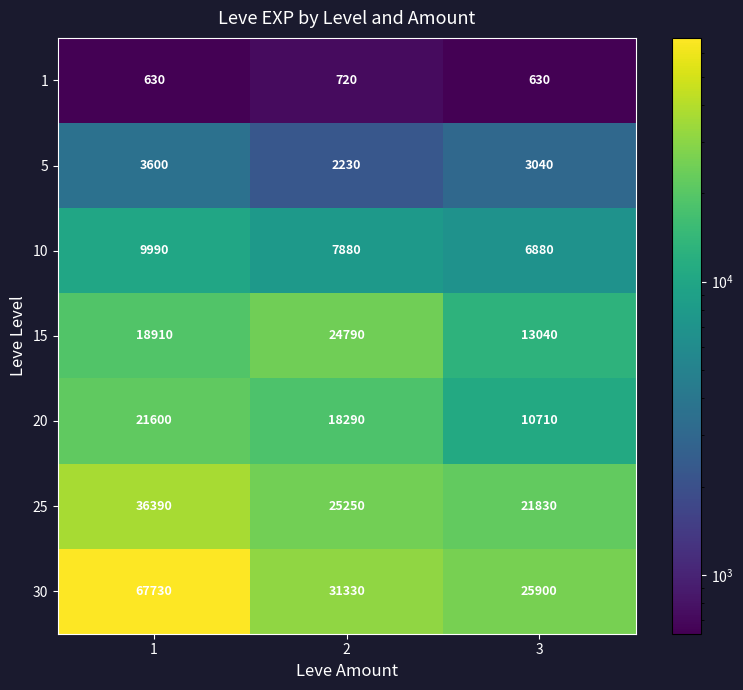

The value of 15 at 2 is 24790. True or false?

True